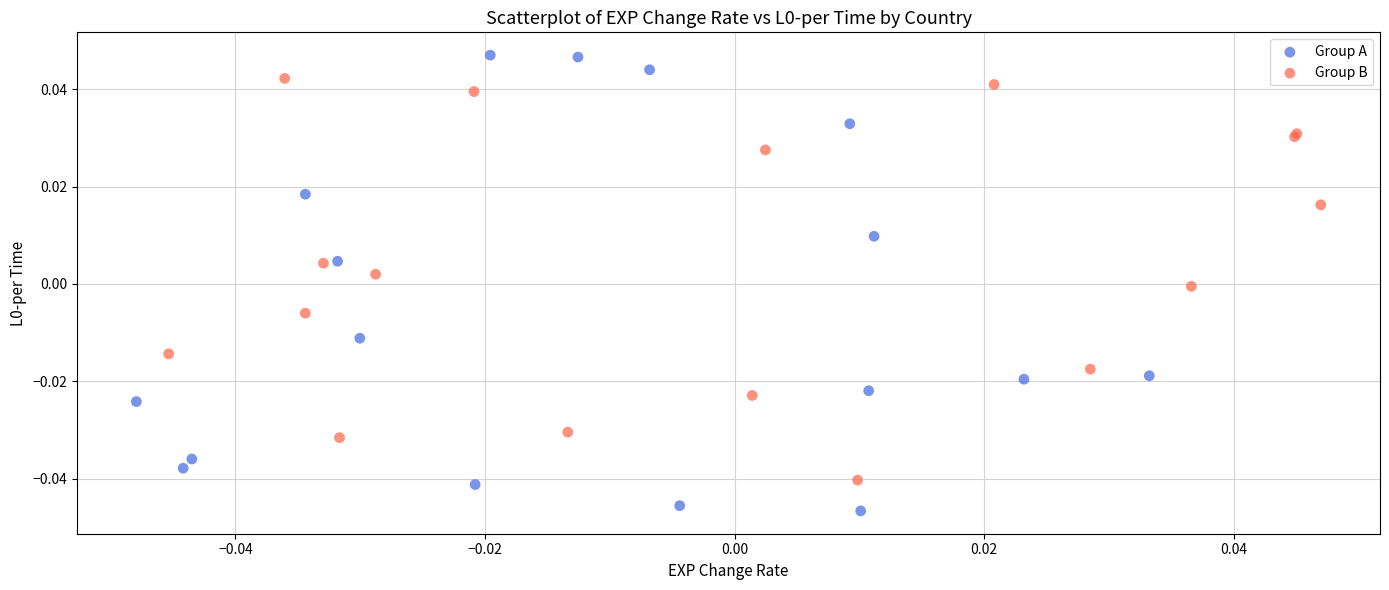

What are all the series names shown in the legend?

Group A, Group B